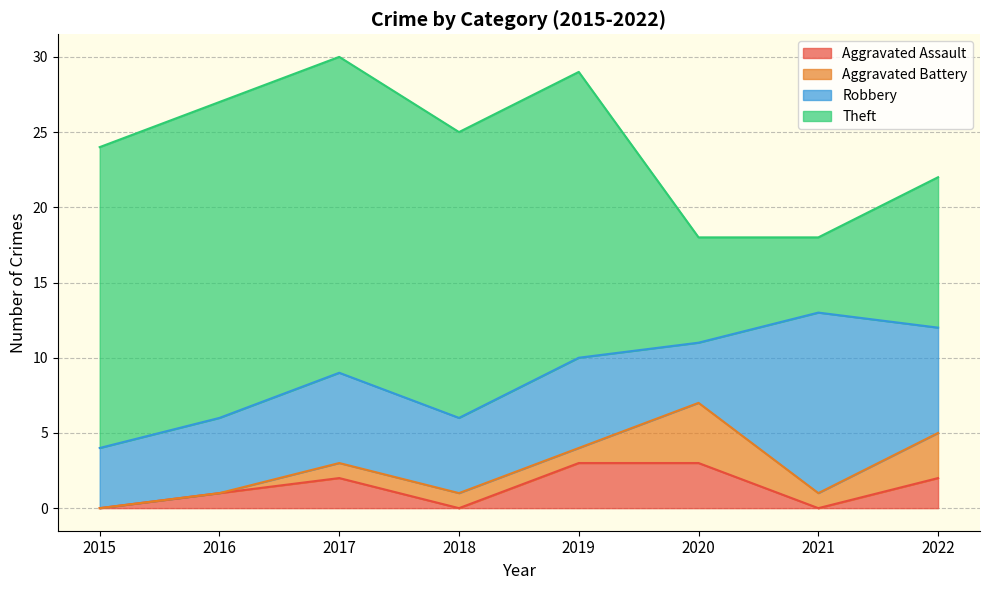

True or false: Aggravated Battery has more than 2 interior local peaks.

False